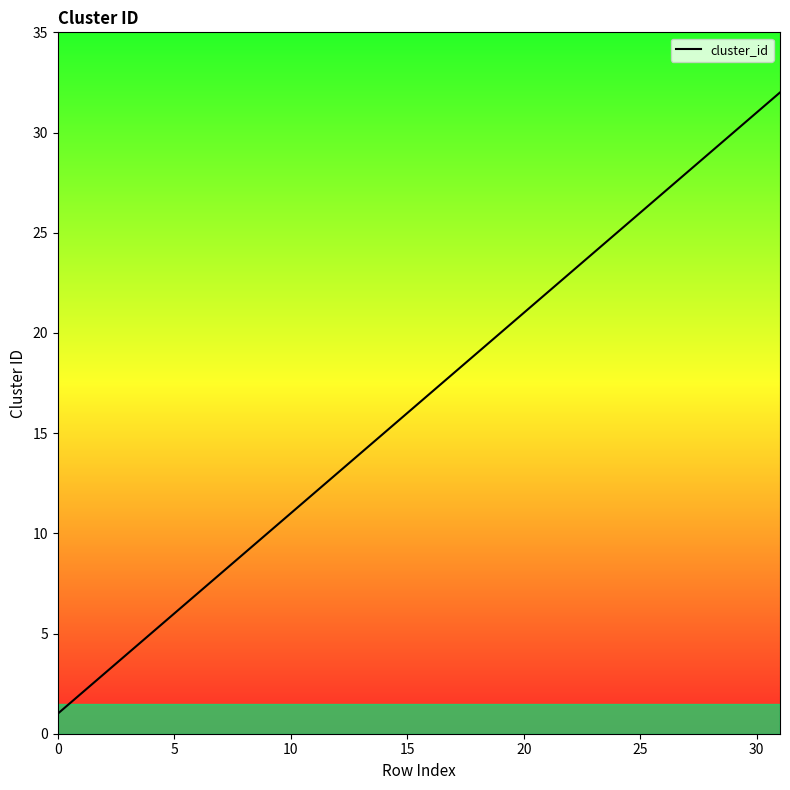

What is the maximum value shown in the chart?

32